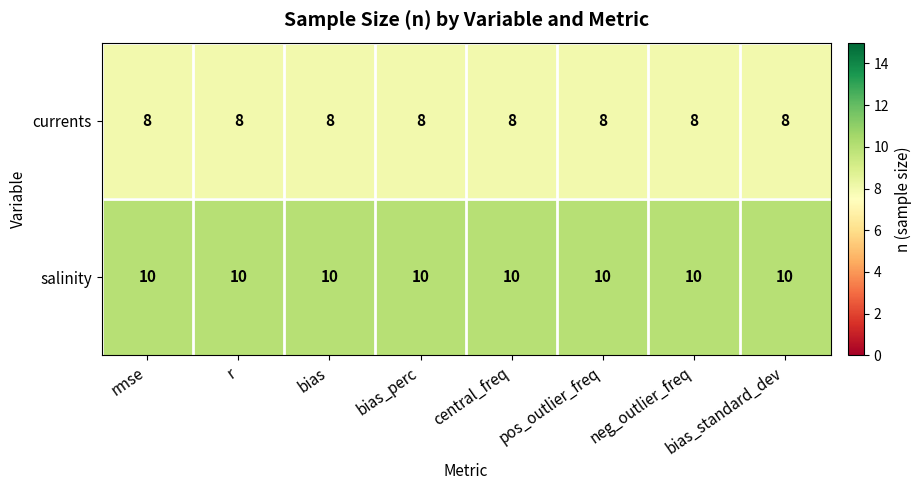

Is it true that currents equals 5 at pos_outlier_freq?

False